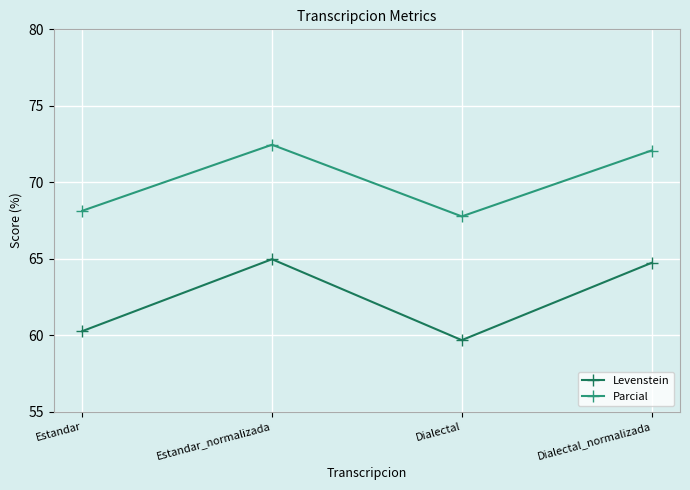

True or false: Parcial and Levenstein intersect in this chart.

False